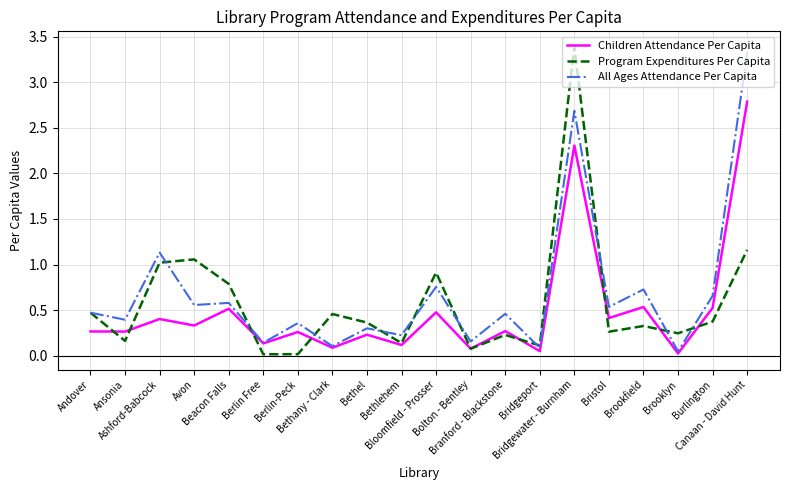

What is the maximum value for All Ages Attendance Per Capita?

3.3